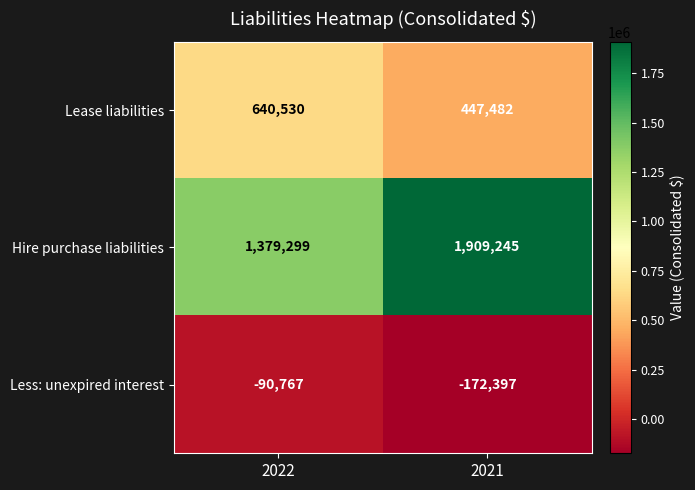

The value of Lease liabilities at 2021 is 222033. True or false?

False